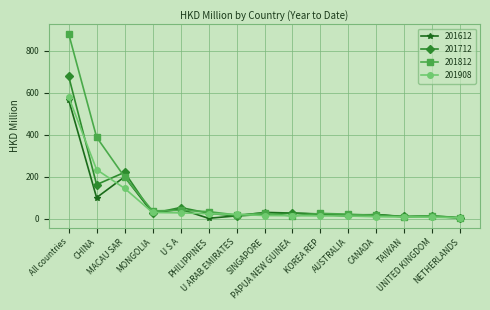

True or false: 201812 has more than 0 interior local peaks.

True